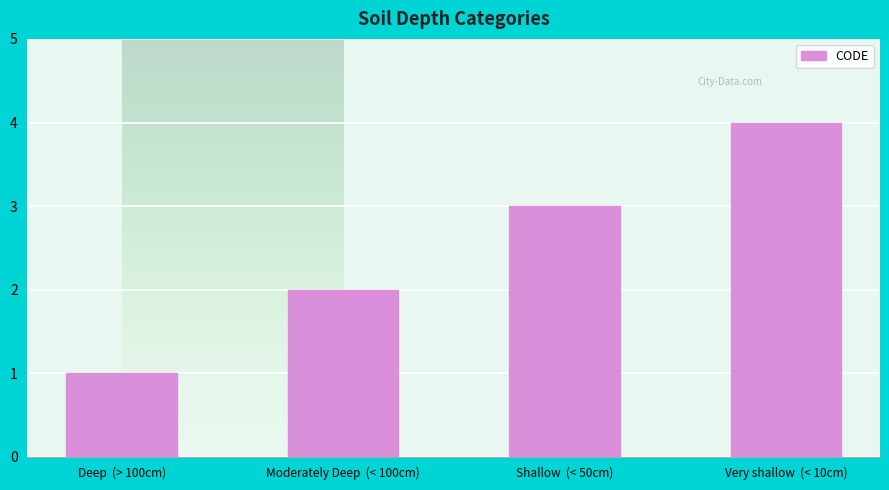

What is the difference between the second highest and minimum values?

2